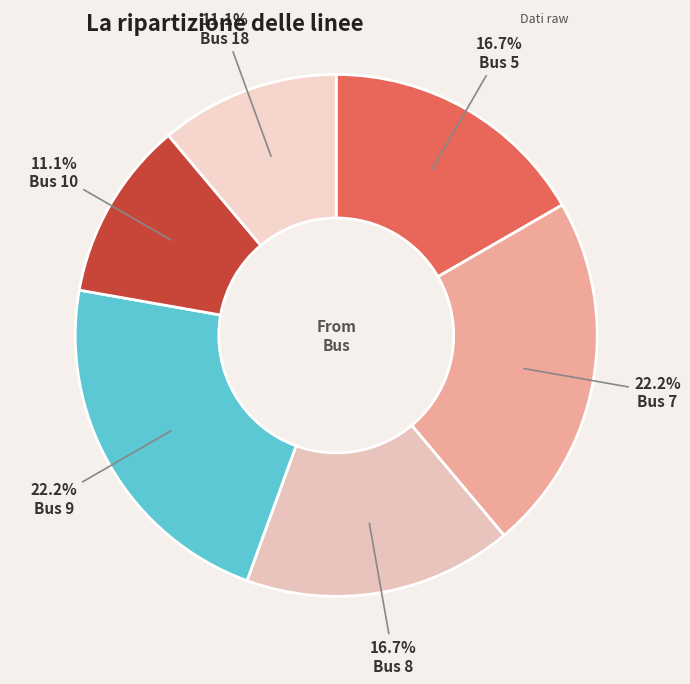

What is the change in value from Bus 9 to Bus 10?

-2